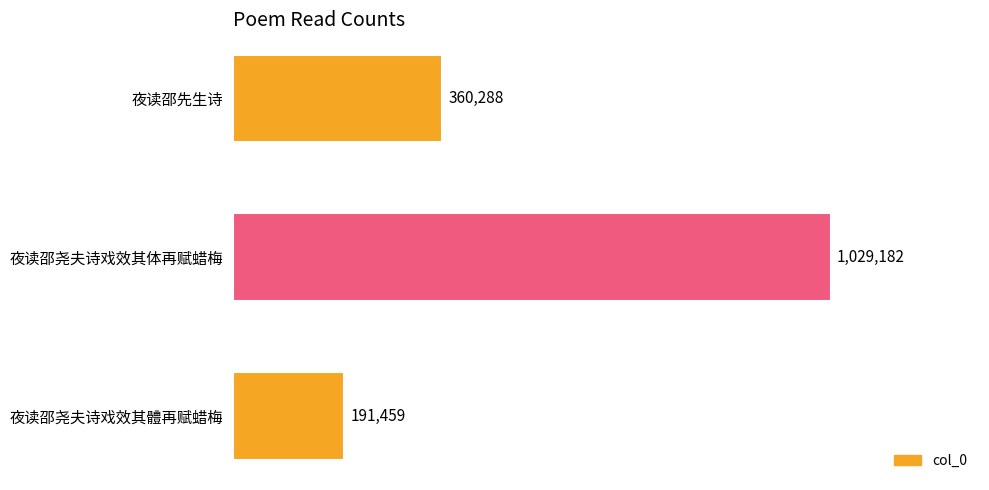

At which category does the chart reach its peak across all series?

夜读邵尧夫诗戏效其体再赋蜡梅